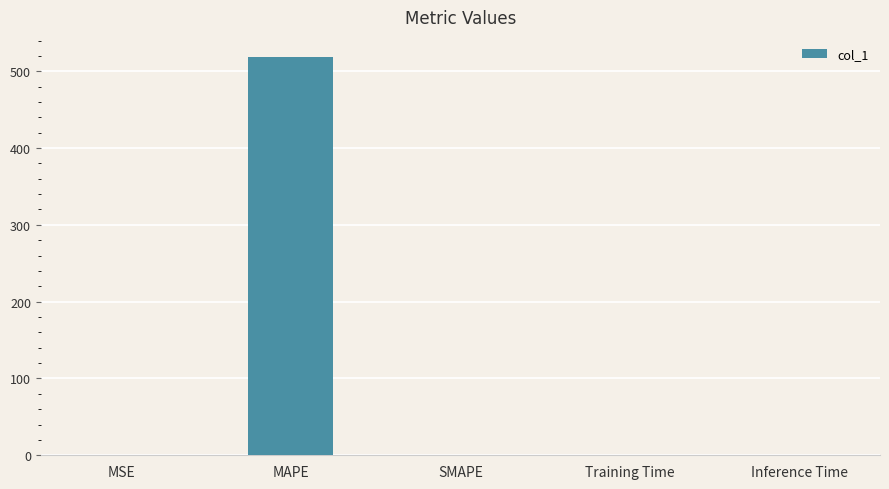

What is the sum of all values?

519.2